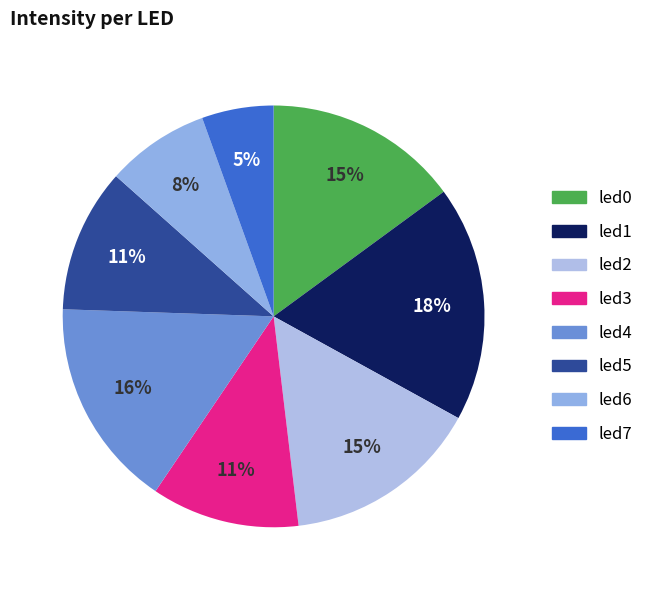

To the nearest percent, what is the difference between the led1 and led3 slice percentages?

7%